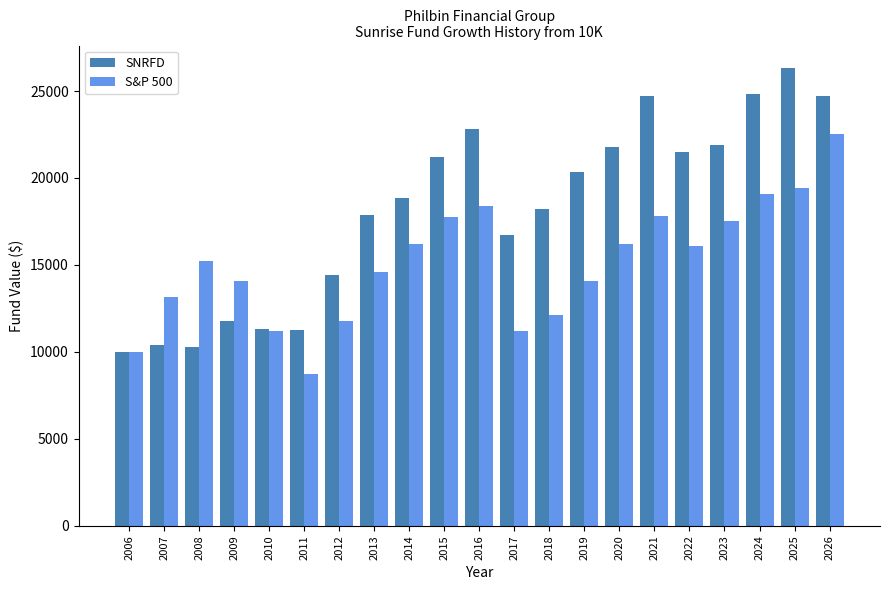

Between 2018 and 2019, which series saw the biggest shift?

SNRFD